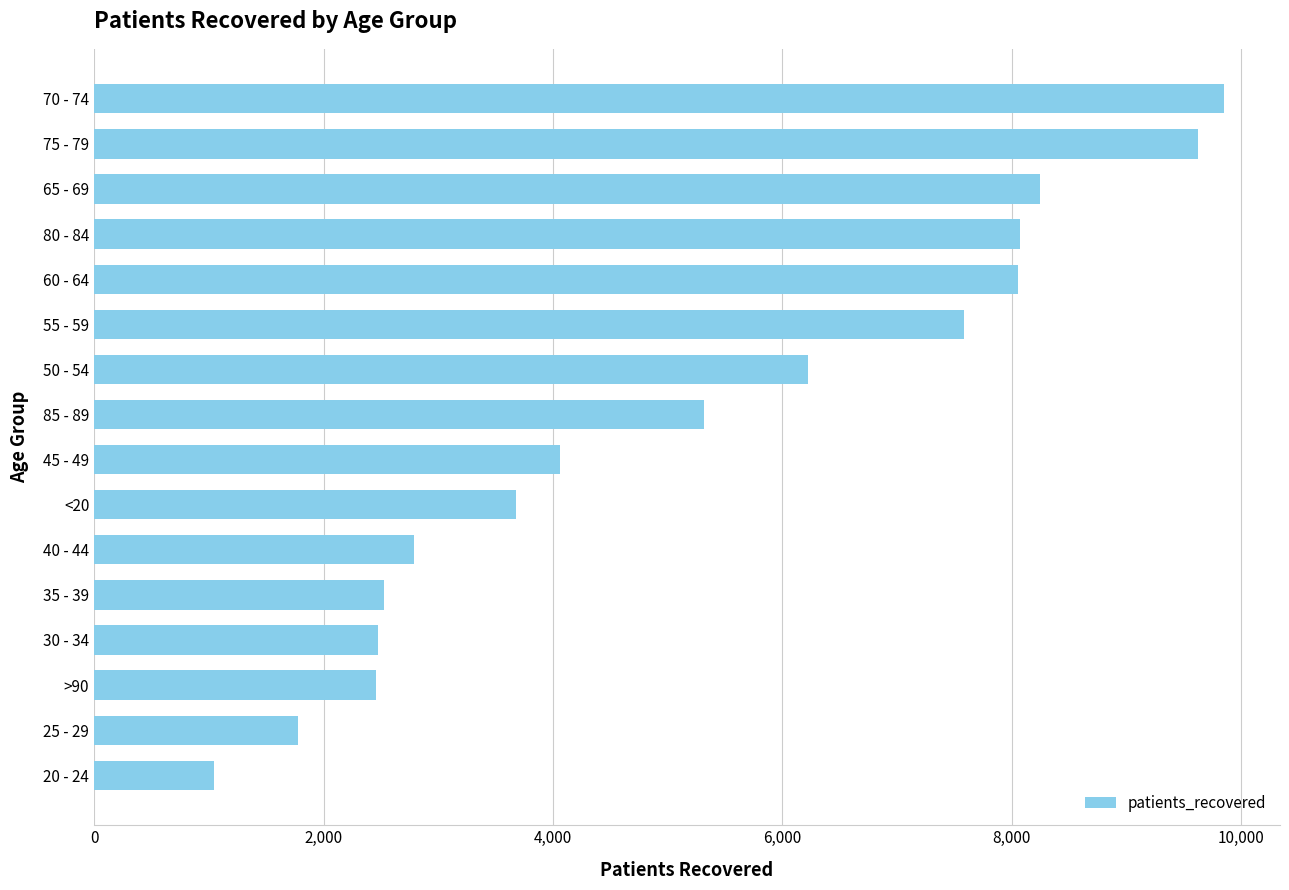

Which has a higher value, <20 or 25 - 29?

<20